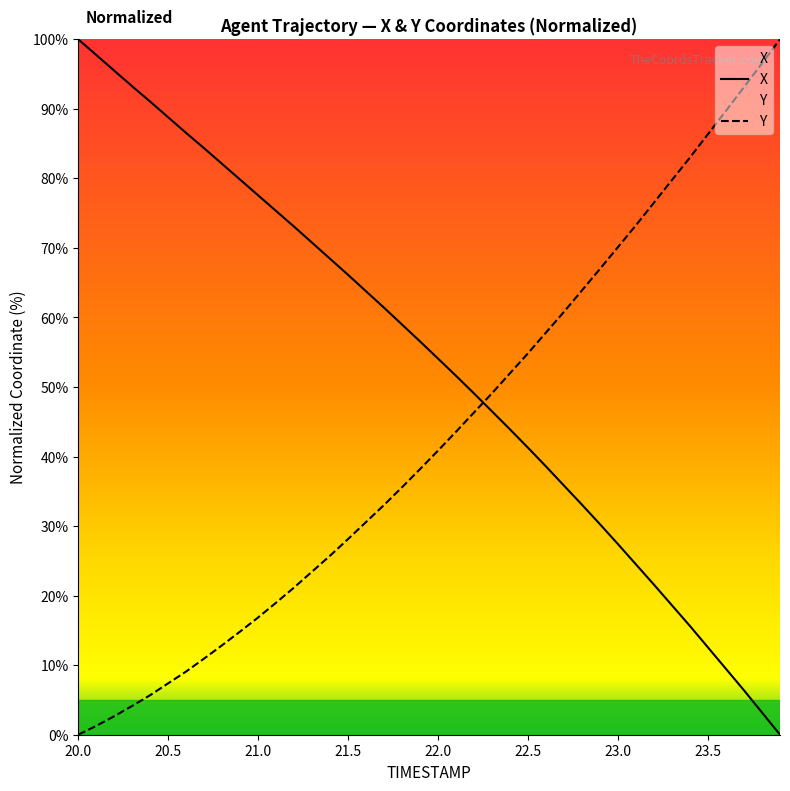

The X series shows 9.5 at 23.6. True or false?

True